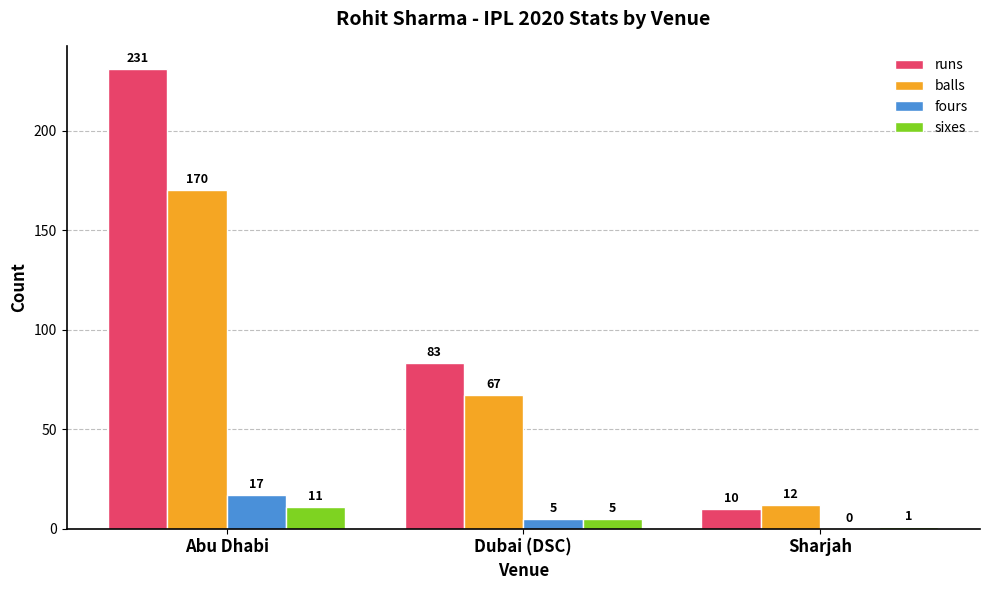

Is it true that fours equals 0 at Sharjah?

True